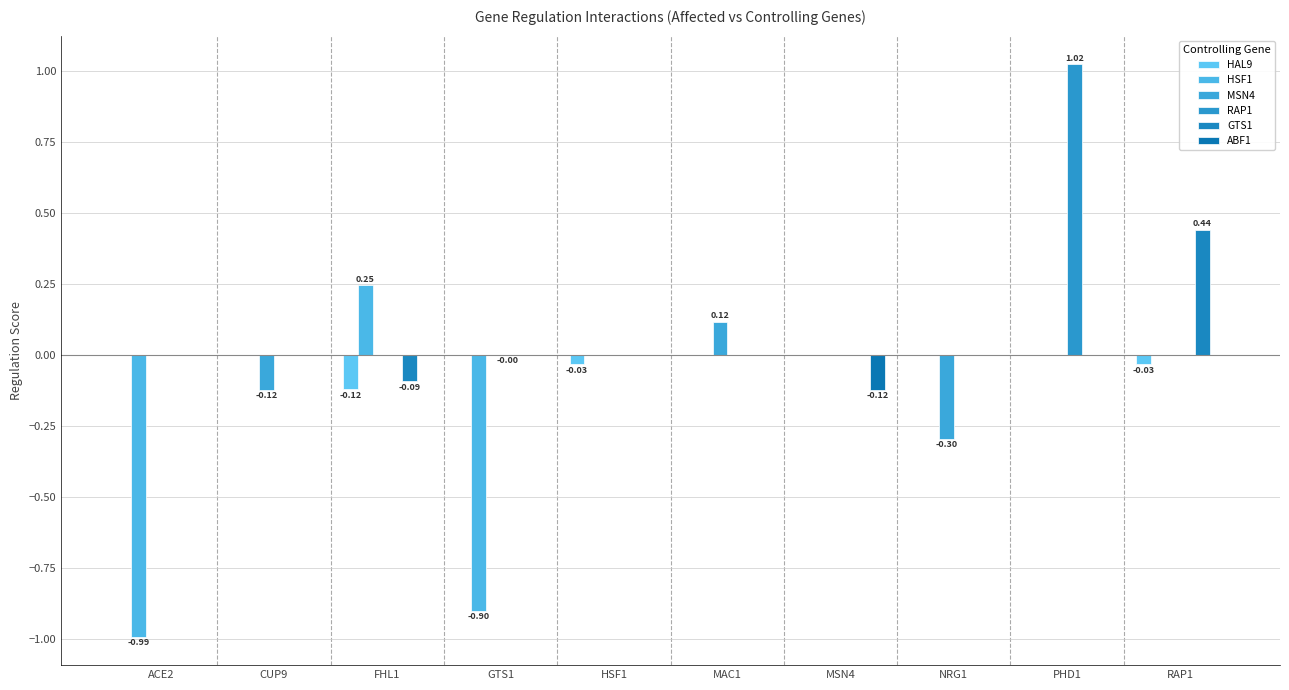

Reading right to left, extract all data points from this chart.

HAL9: RAP1=-0.0	PHD1=0.0	NRG1=0.0	MSN4=0.0	MAC1=0.0	HSF1=-0.0	GTS1=0.0	FHL1=-0.1	CUP9=0.0	ACE2=0.0
HSF1: RAP1=0.0	PHD1=0.0	NRG1=0.0	MSN4=0.0	MAC1=0.0	HSF1=0.0	GTS1=-0.9	FHL1=0.2	CUP9=0.0	ACE2=-1.0
MSN4: RAP1=0.0	PHD1=0.0	NRG1=-0.3	MSN4=0.0	MAC1=0.1	HSF1=0.0	GTS1=0.0	FHL1=0.0	CUP9=-0.1	ACE2=0.0
RAP1: RAP1=0.0	PHD1=1.0	NRG1=0.0	MSN4=0.0	MAC1=0.0	HSF1=0.0	GTS1=-0.0	FHL1=0.0	CUP9=0.0	ACE2=0.0
GTS1: RAP1=0.4	PHD1=0.0	NRG1=0.0	MSN4=0.0	MAC1=0.0	HSF1=0.0	GTS1=0.0	FHL1=-0.1	CUP9=0.0	ACE2=0.0
ABF1: RAP1=0.0	PHD1=0.0	NRG1=0.0	MSN4=-0.1	MAC1=0.0	HSF1=0.0	GTS1=0.0	FHL1=0.0	CUP9=0.0	ACE2=0.0